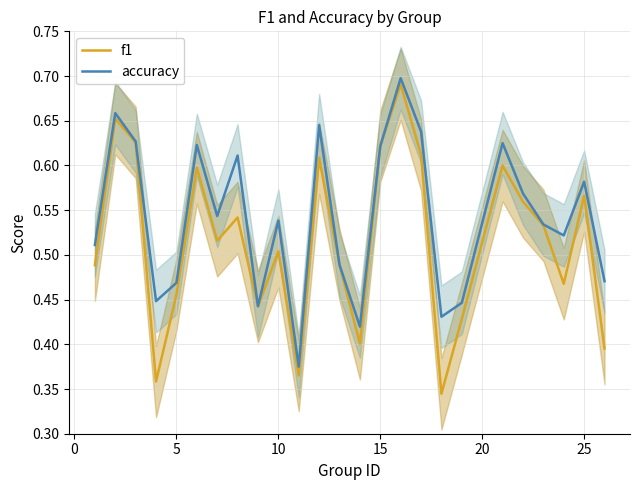

The f1 series shows 0.2 at 25. True or false?

False